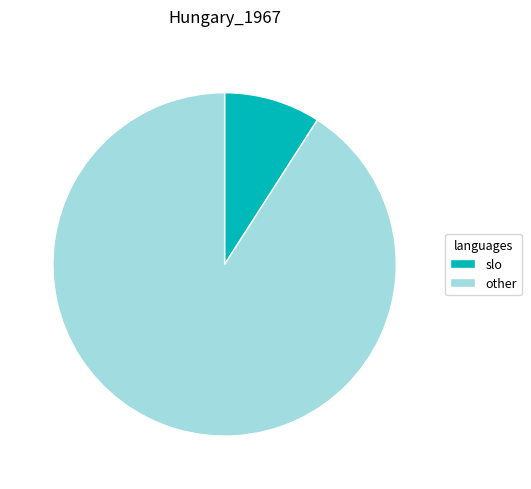

Which has a higher value, other or slo?

other